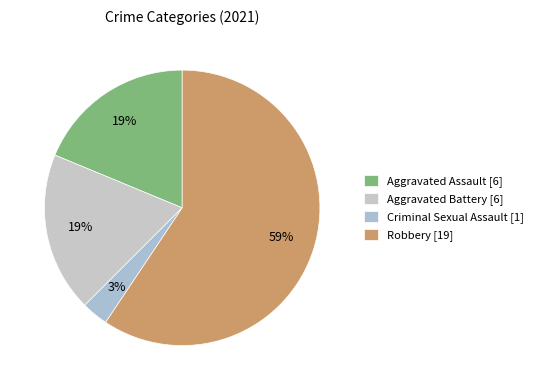

How many segments does this pie chart have?

4